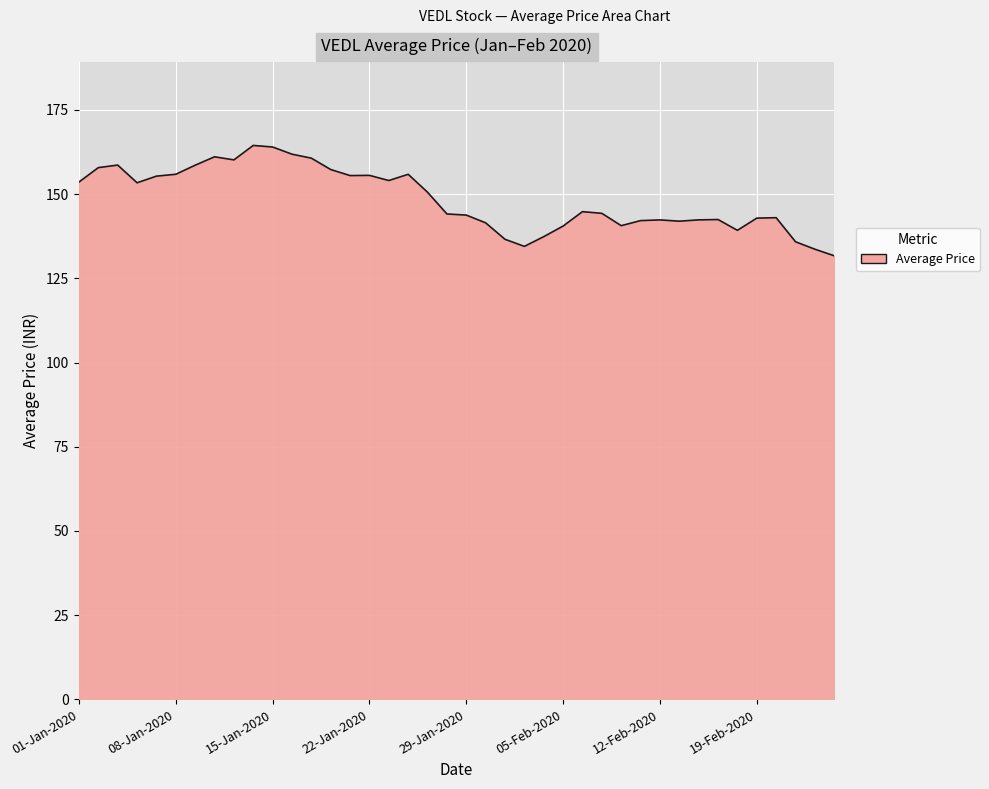

What is the smallest value displayed?

131.7